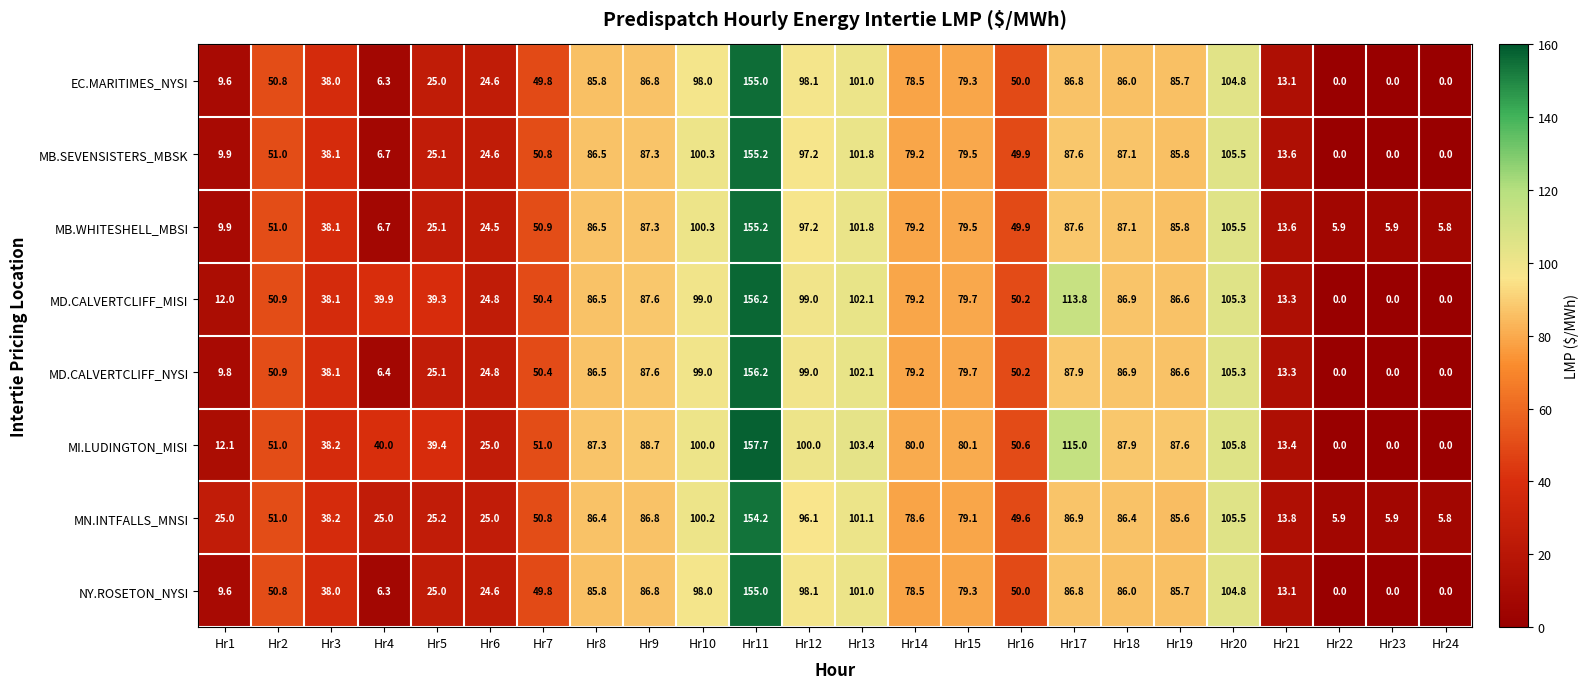

True or false: MB.WHITESHELL_MBSI has a value of 5.9 at Hr22.

True